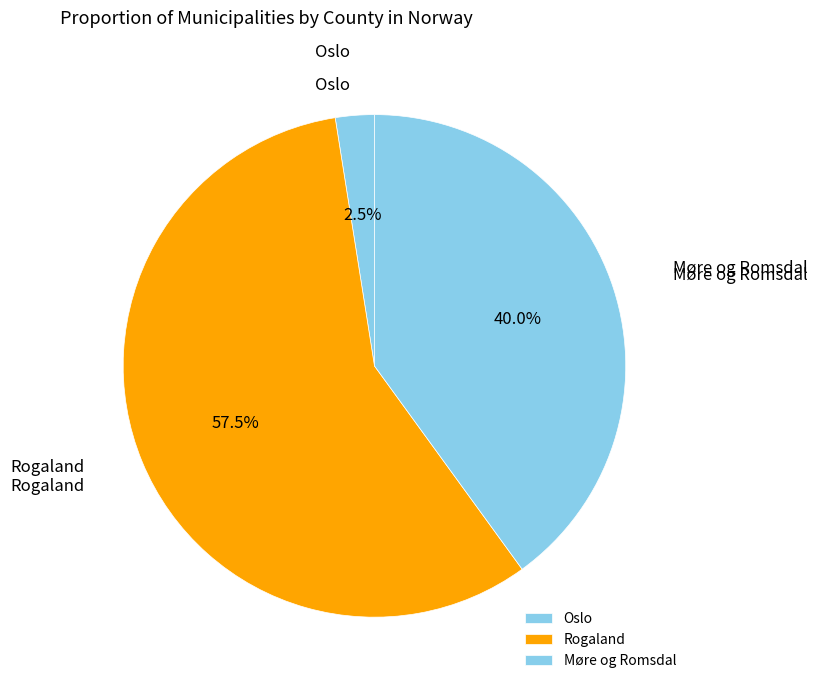

To the nearest percent, what is the average slice percentage?

33%